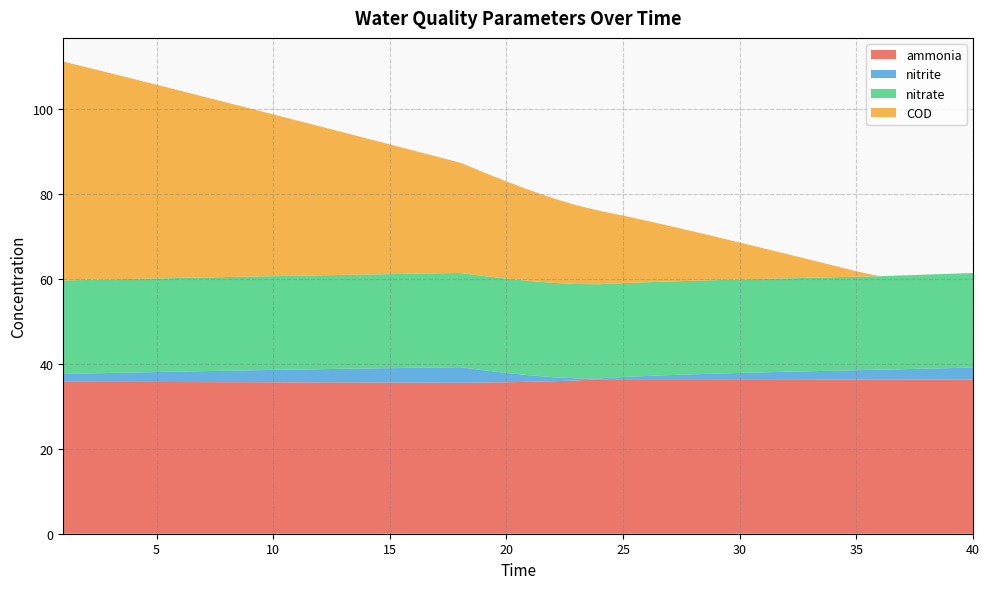

Reading left to right, extract all data points from this chart.

ammonia: 35.8	35.8	35.7	35.7	35.7	35.7	35.7	35.7	35.7	35.7	35.7	35.6	35.6	35.6	35.6	35.6	35.6	35.6	35.6	35.7	35.8	35.9	36.1	36.4	36.4	36.4	36.4	36.4	36.4	36.4	36.4	36.4	36.4	36.3	36.3	36.3	36.3	36.3	36.3	36.3
nitrite: 1.8	2.0	2.1	2.2	2.3	2.5	2.6	2.7	2.8	2.9	3.0	3.1	3.2	3.3	3.4	3.5	3.6	3.7	2.9	2.2	1.5	0.9	0.5	0.2	0.5	0.7	1.0	1.1	1.3	1.5	1.6	1.8	1.9	2.0	2.2	2.3	2.4	2.6	2.7	2.8
nitrate: 22.0	22.0	22.0	22.0	22.0	22.0	22.0	22.1	22.1	22.1	22.1	22.1	22.1	22.1	22.1	22.1	22.2	22.2	22.2	22.2	22.2	22.2	22.2	22.2	22.1	22.1	22.0	22.0	22.0	22.0	22.0	22.0	22.0	22.0	22.0	22.0	22.1	22.1	22.2	22.3
COD: 51.5	50.1	48.6	47.1	45.6	44.1	42.6	41.1	39.6	38.1	36.6	35.1	33.6	32.0	30.5	29.0	27.5	26.0	24.4	22.9	21.4	19.9	18.5	17.3	15.9	14.5	13.1	11.6	10.2	8.7	7.2	5.7	4.3	2.8	1.3	0.0	0.0	0.0	0.0	0.0